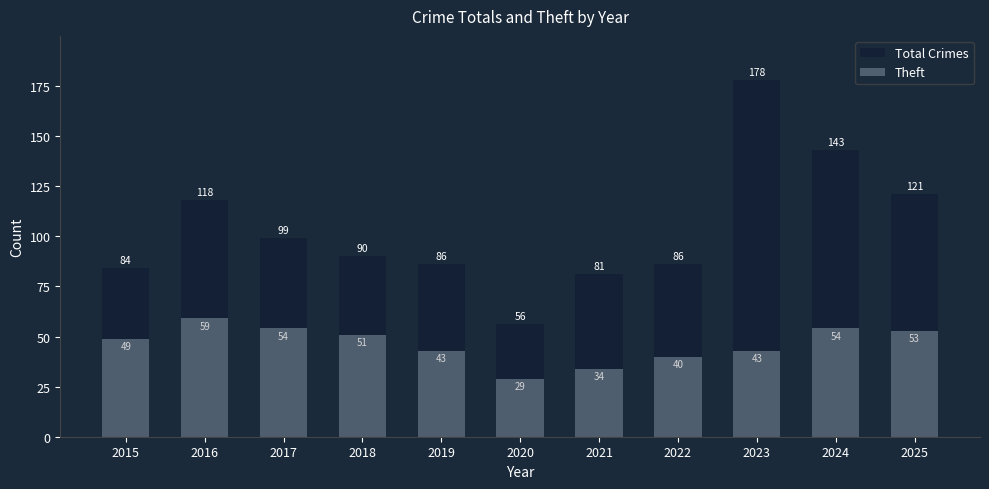

Is the value of Total Crimes at 2020 greater than the value of Theft at 2015?

Yes